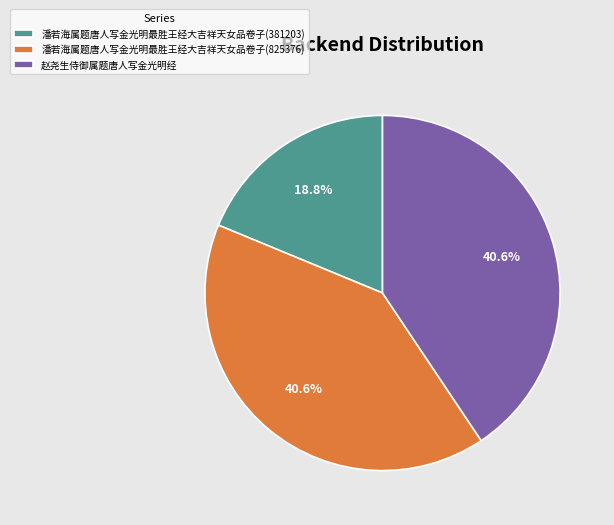

To the nearest percent, what portion does 潘若海属题唐人写金光明最胜王经大吉祥天女品卷子(825376) represent?

41%